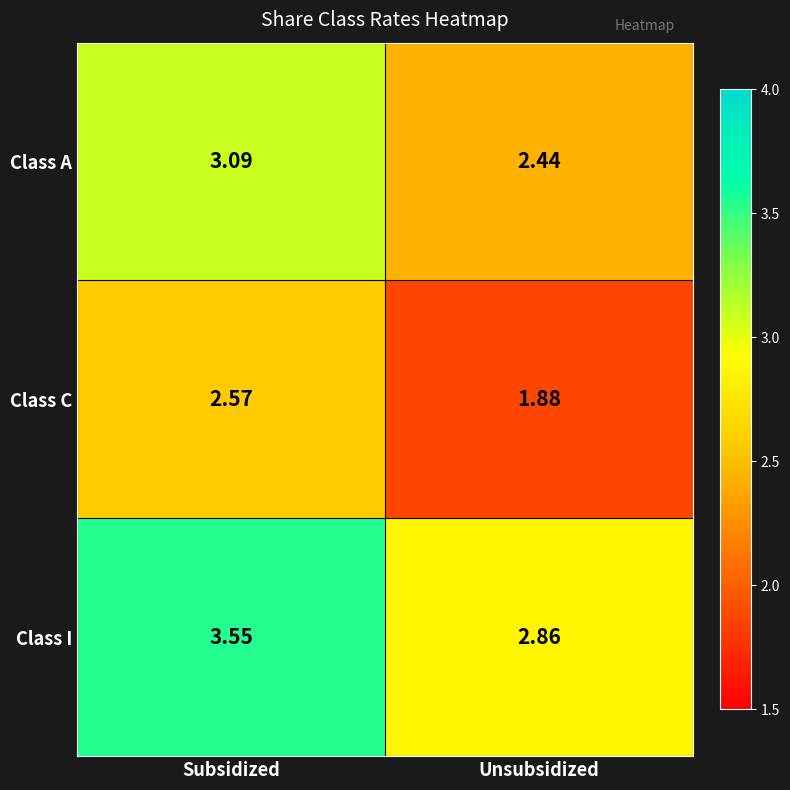

At which label does Class A first exceed 3?

Subsidized